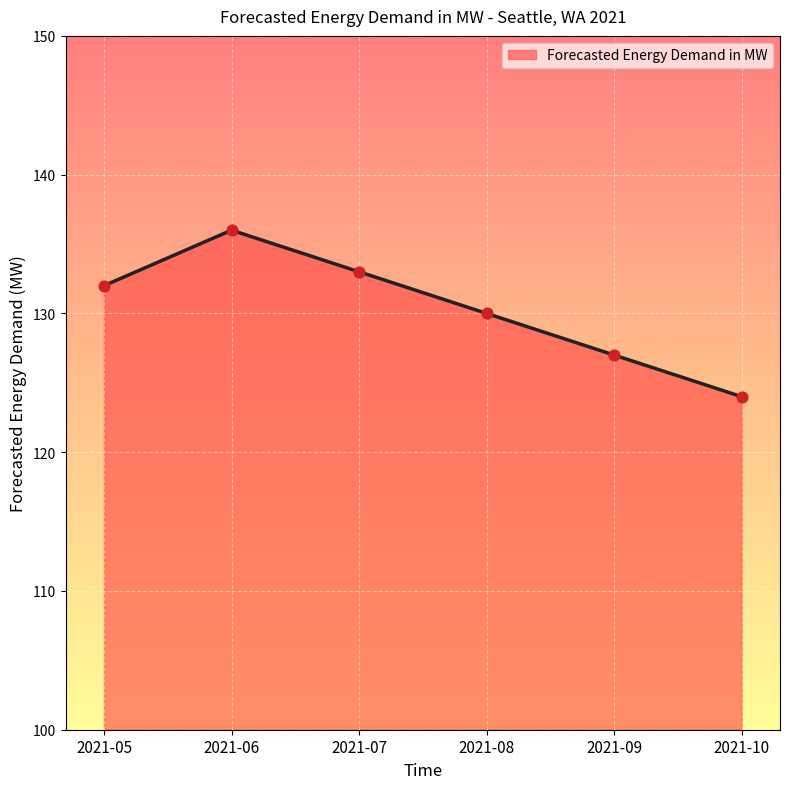

What is the change in value from 2021-05 to 2021-06?

+4